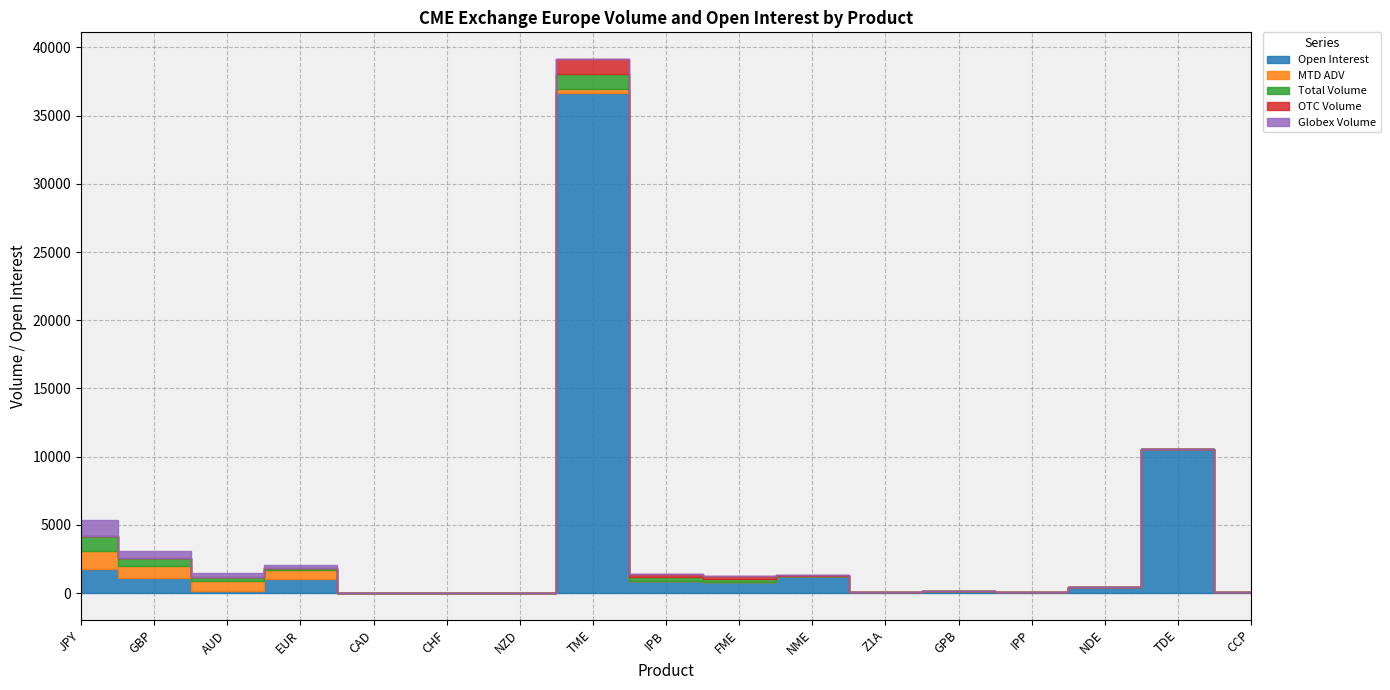

How many data points in MTD ADV are less than 3?

8